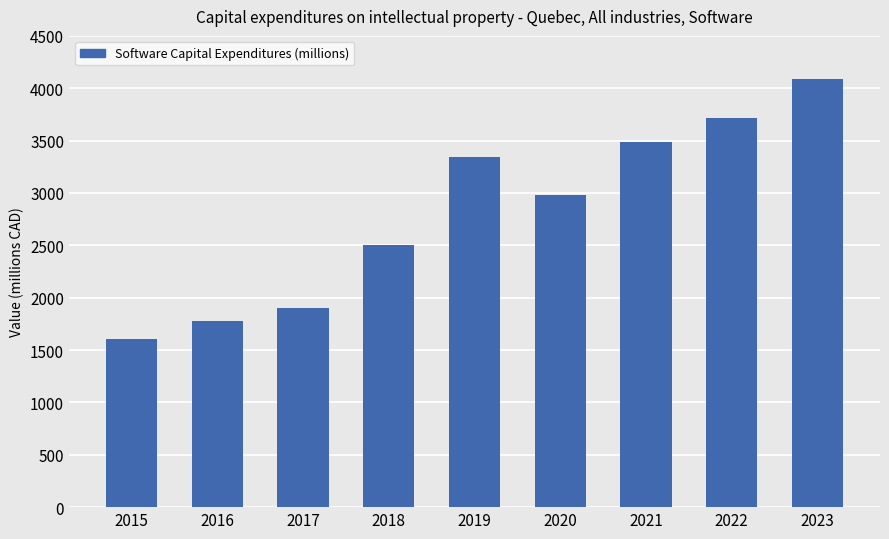

What is the value of the 8th bar from the left?

3720.1